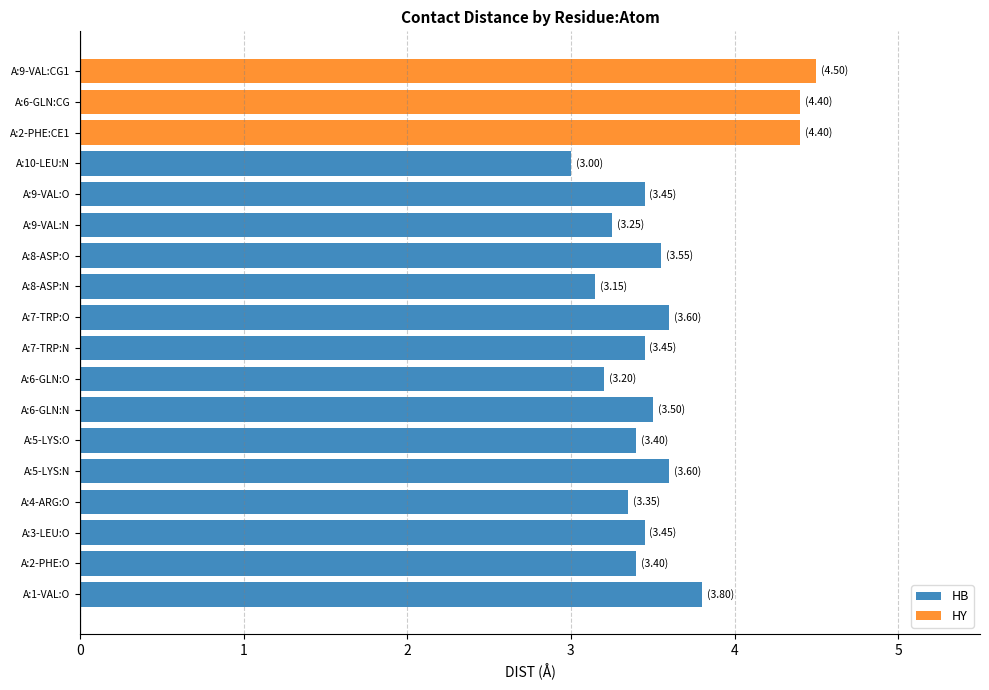

Count the HY values in the range 4 to 5.

3